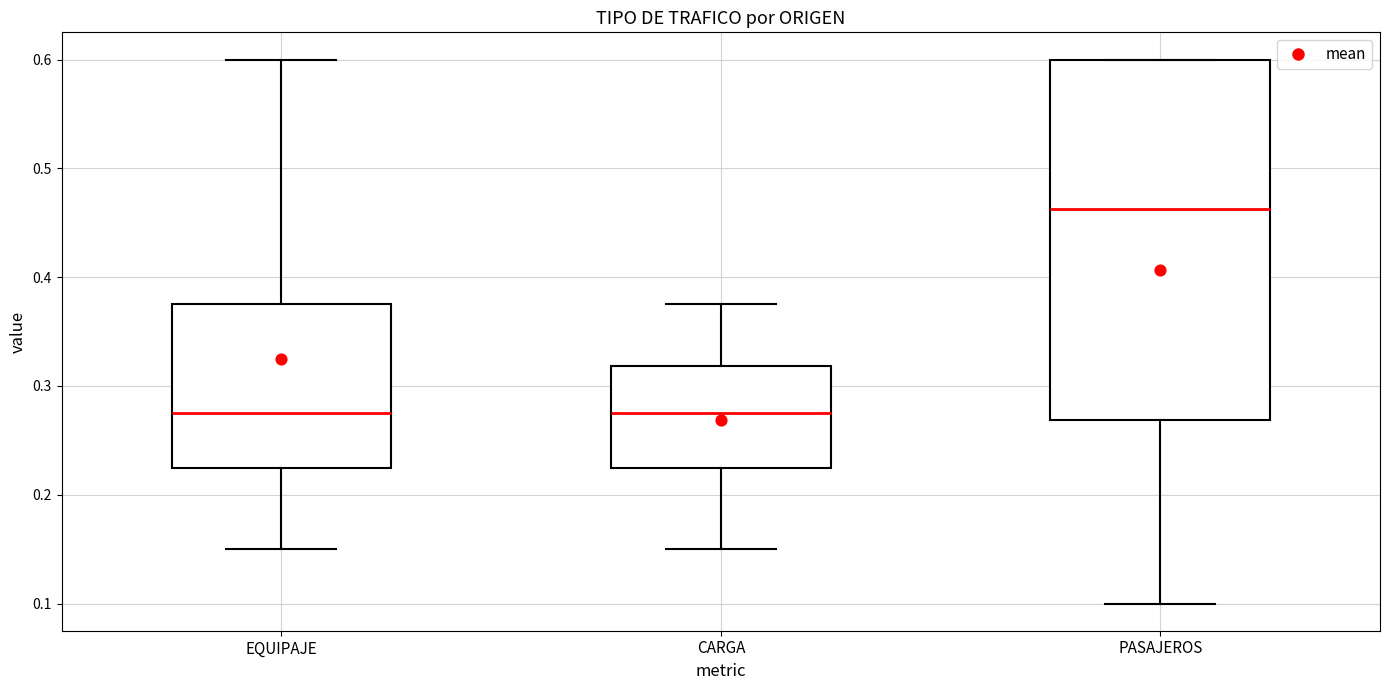

Reading left to right, transcribe this box plot: for each box, give where its median line is, the range the box spans, and where its two whiskers end, as read against the y-axis. The values are not printed on the chart, so give them approximately, as read against the axis.

EQUIPAJE: median 0.28, box 0.23 to 0.38, whiskers 0.15 to 0.60
CARGA: median 0.28, box 0.23 to 0.32, whiskers 0.15 to 0.38
PASAJEROS: median 0.46, box 0.27 to 0.60, whiskers 0.10 to 0.60